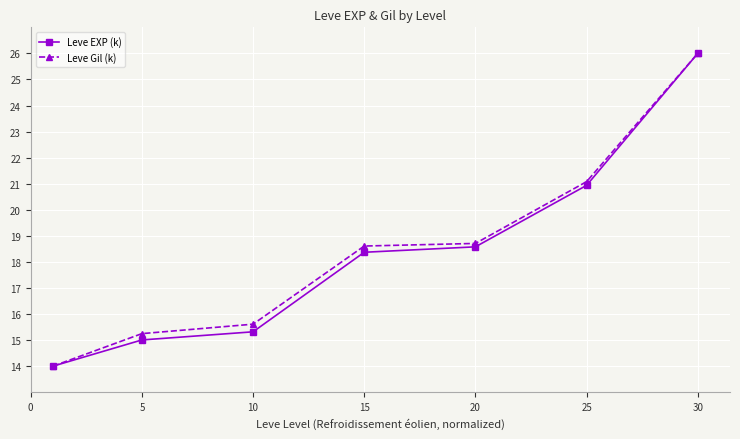

What is the value of the Leve Gil (k) point at the 4th from the left?

18.6